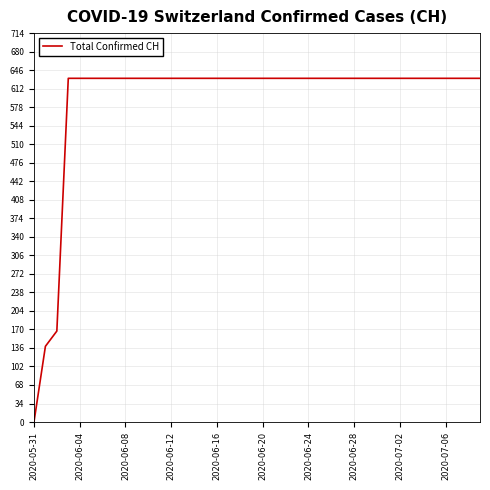

What is the greatest value displayed?

631